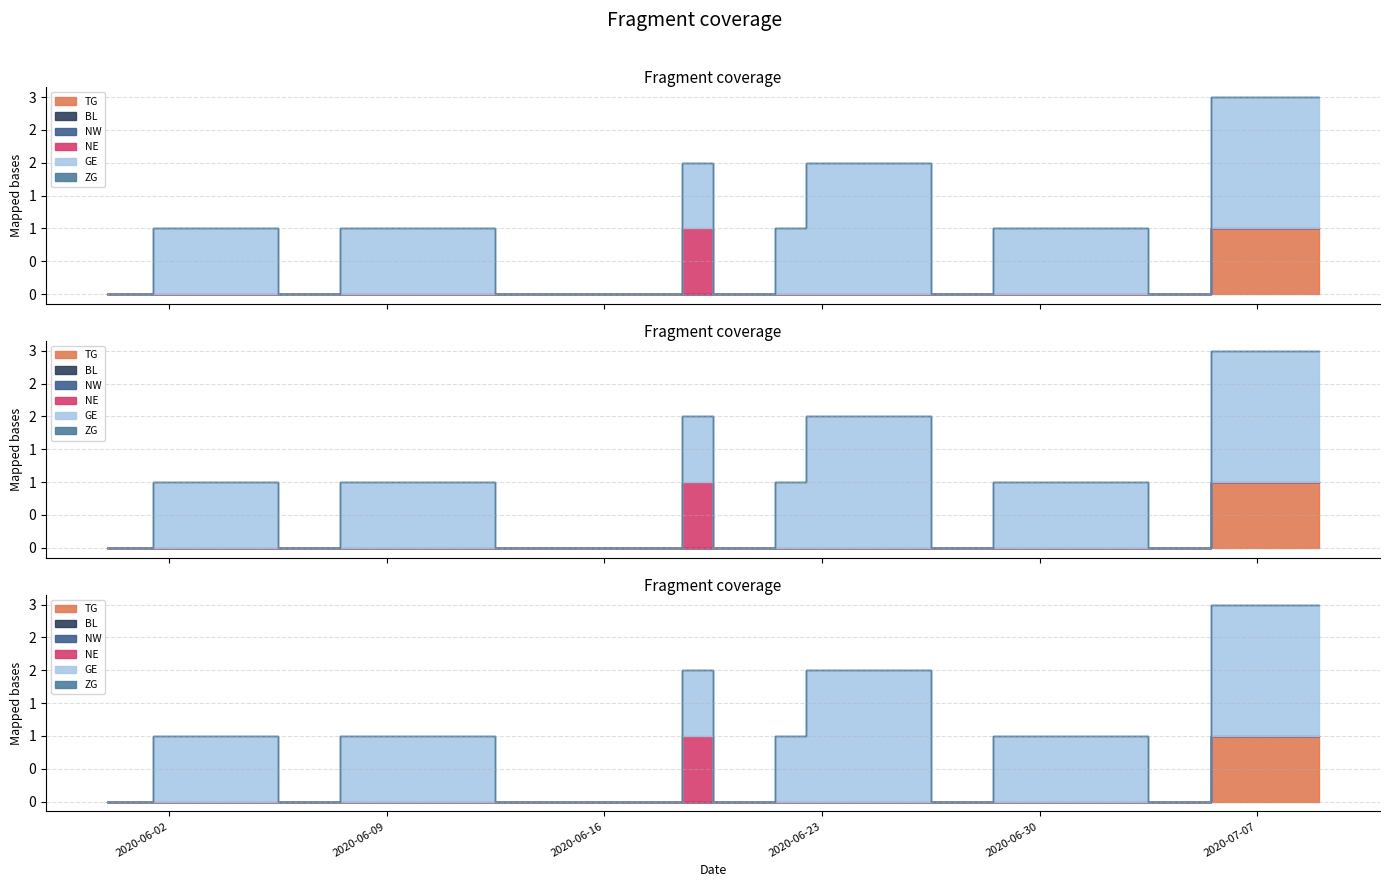

Is the value of BL at 2020-06-15 greater than the value of NE at 2020-06-10?

No